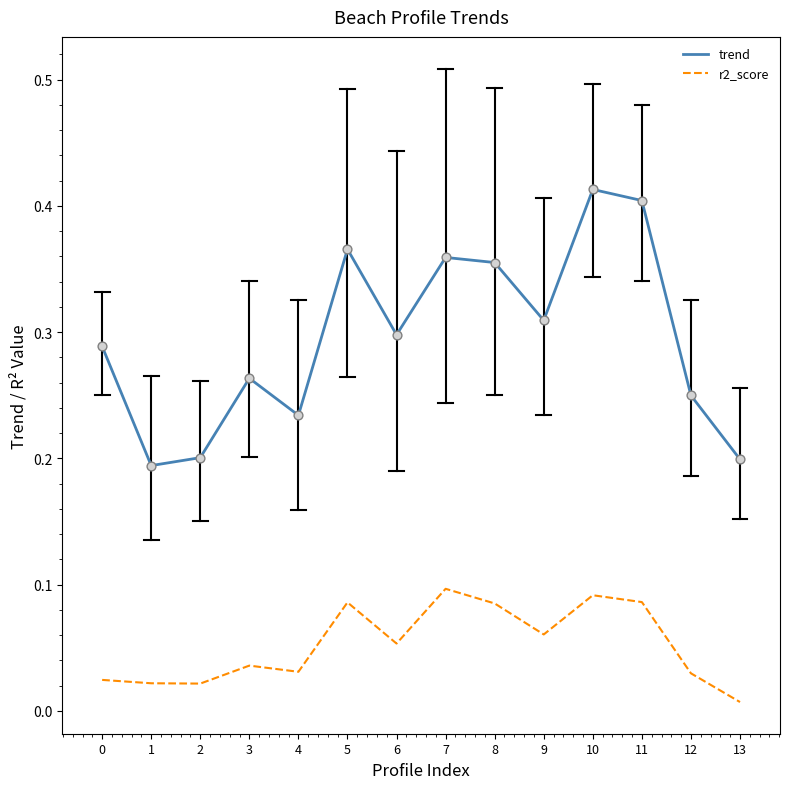

At which category is the sum across all series the highest?

10